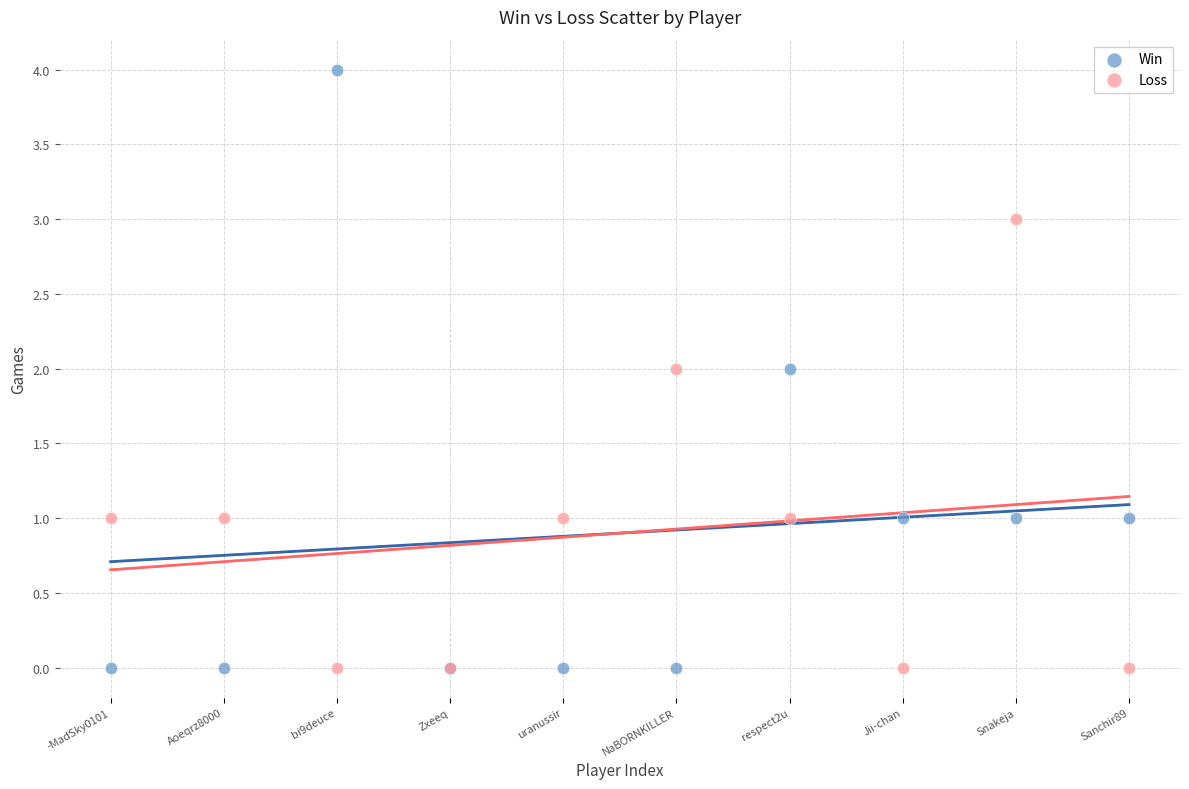

Which series has the largest Y range (max minus min)?

Win